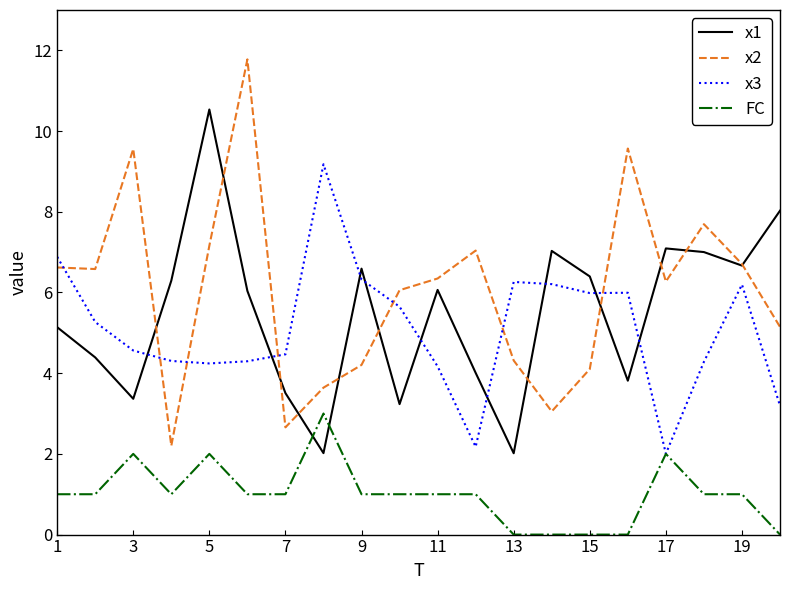

Which series ends up on top after the final intersection of x1 and FC?

x1